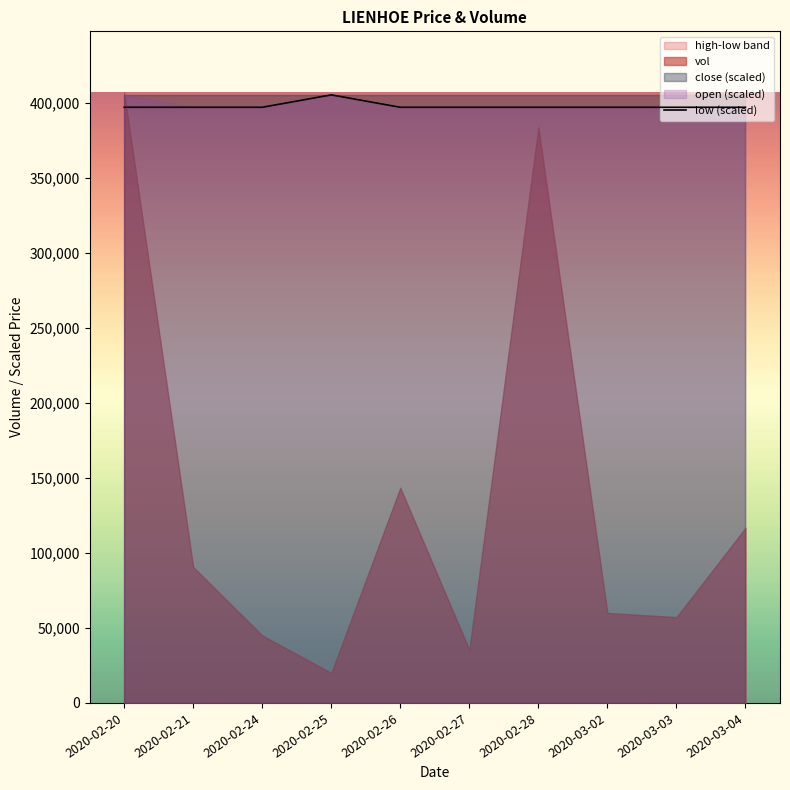

Where is the data nearest to the value 401110?

2020-02-20